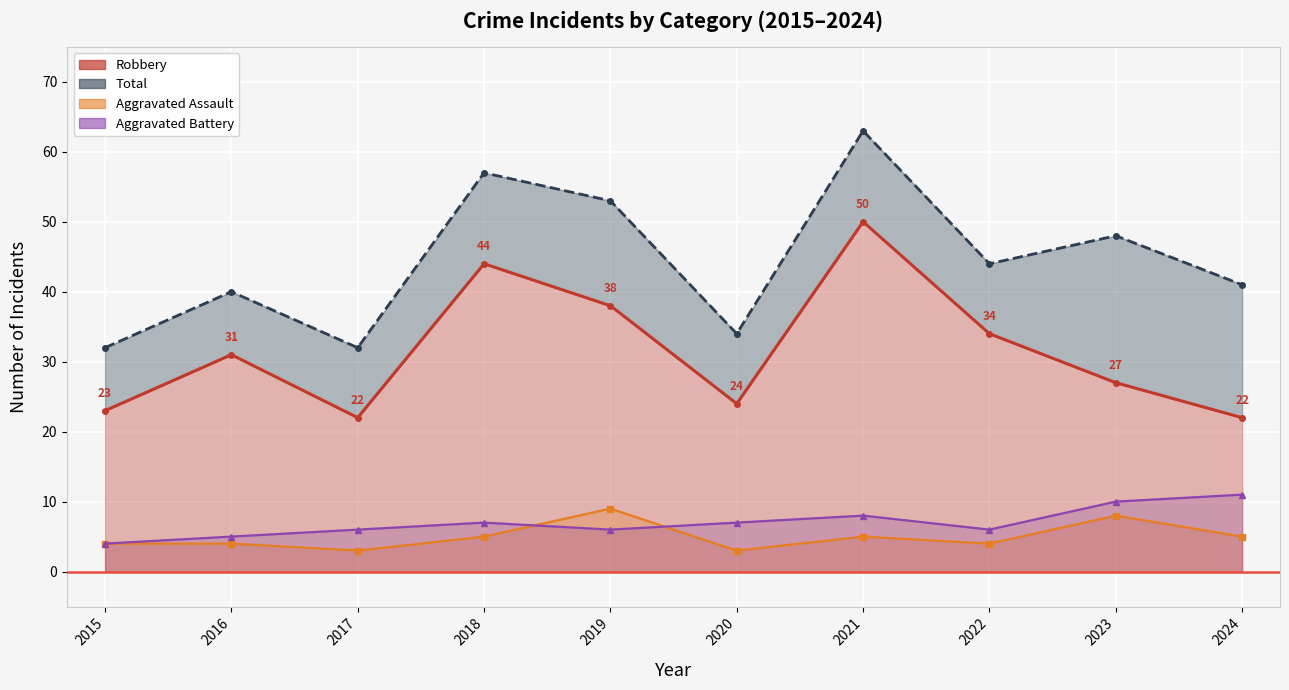

Is the value of Aggravated Assault (line) at 2017 greater than the value of Robbery (line) at 2024?

No